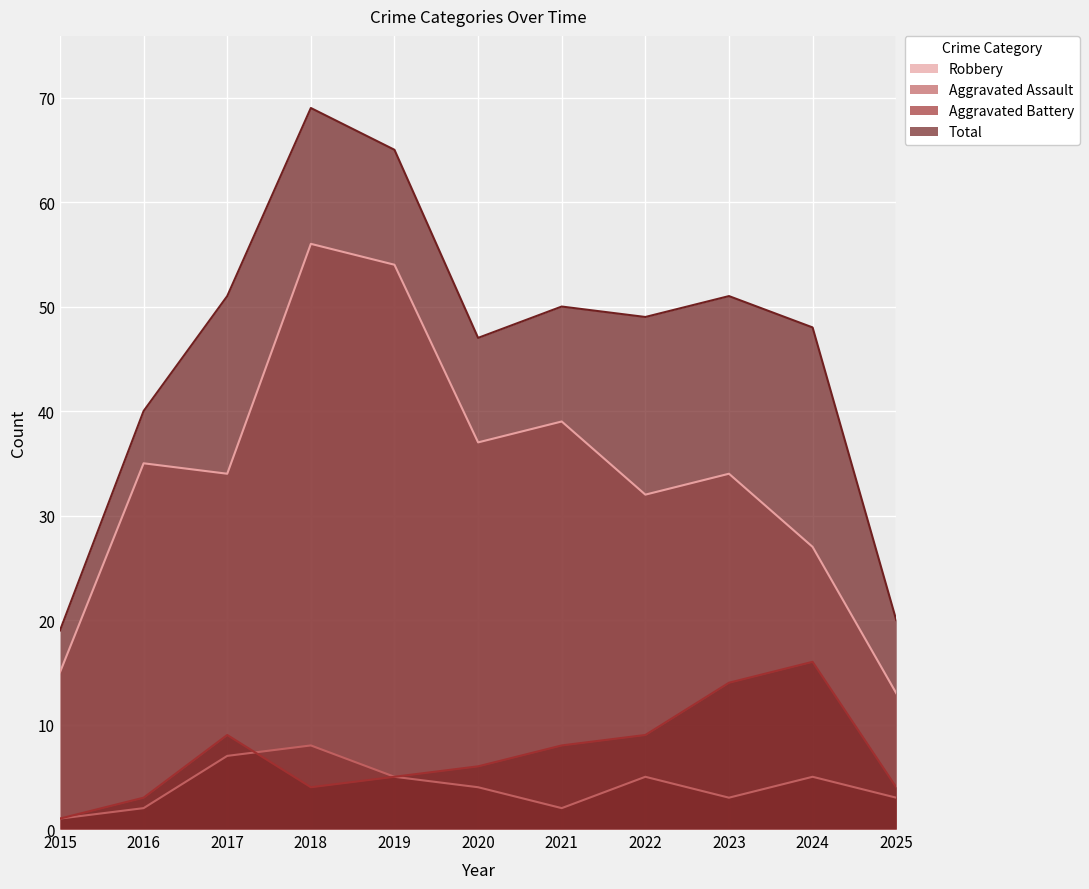

Where is the first local maximum for Total?

2018